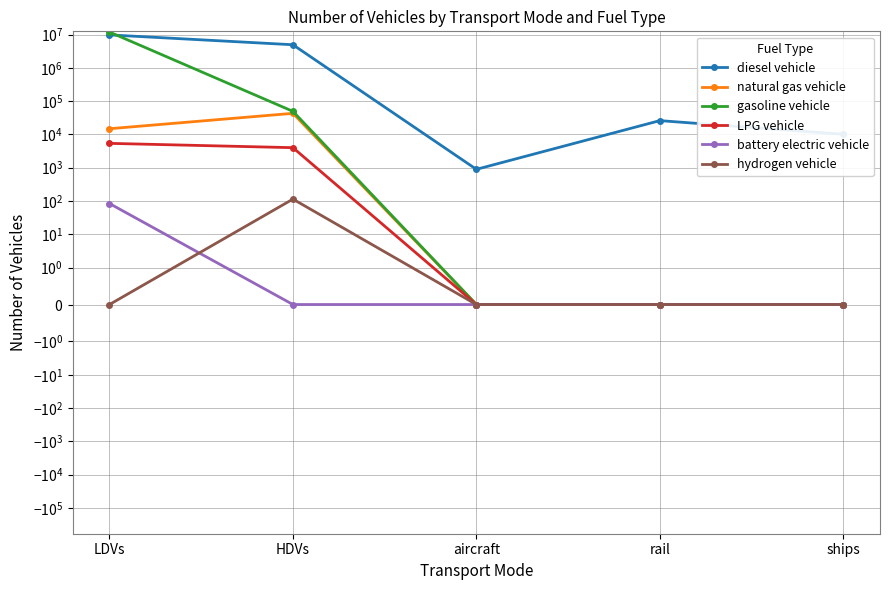

At which category is the sum across all series the highest?

LDVs